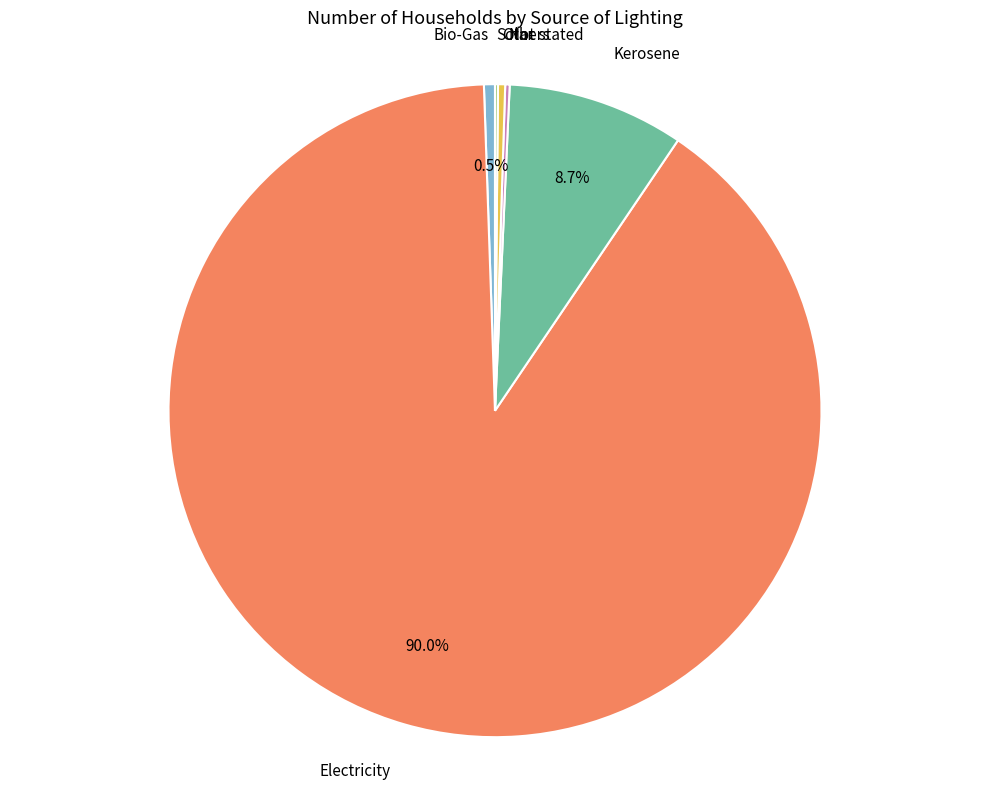

Does any single category account for the majority?

Yes